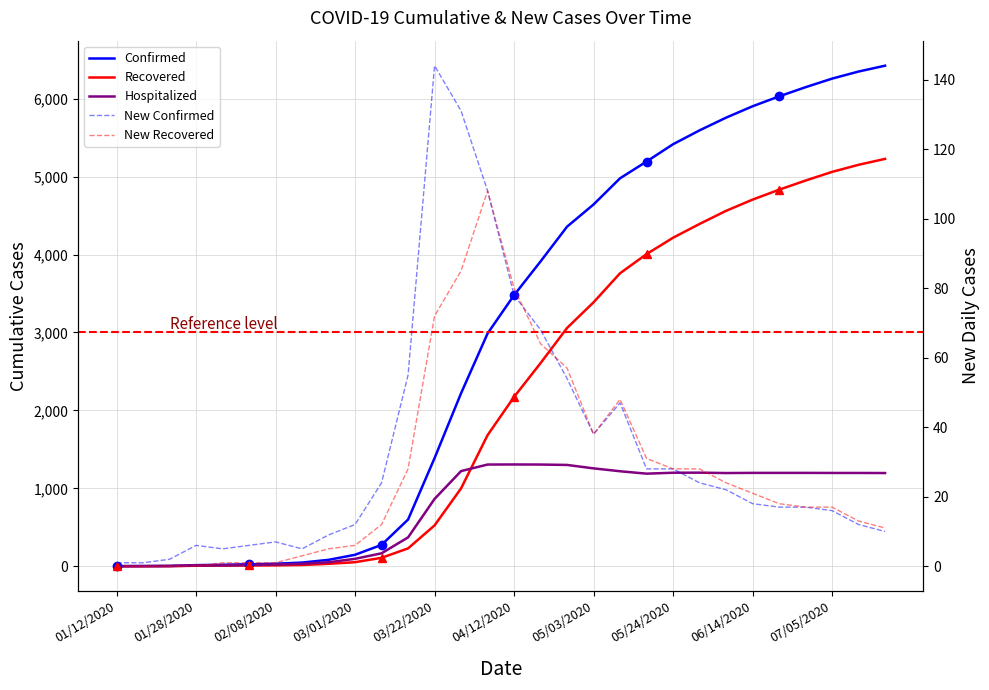

True or false: NewRecovered has a value of 15 at 07/19/2020.

False